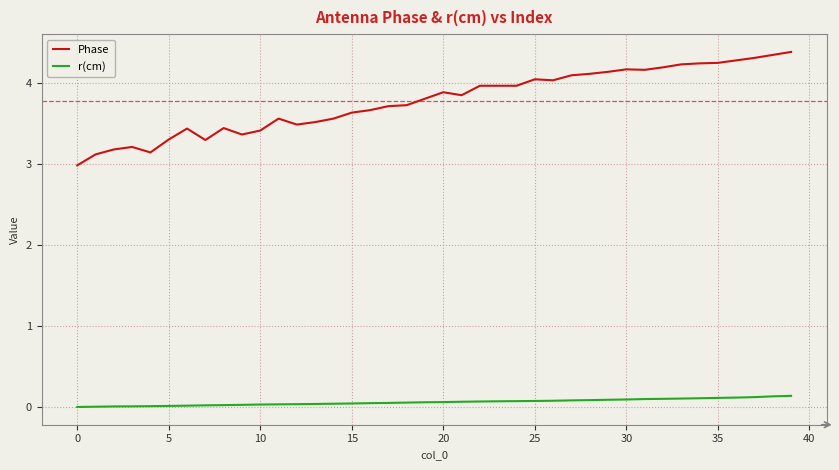

Which series has the largest total across all categories?

Phase